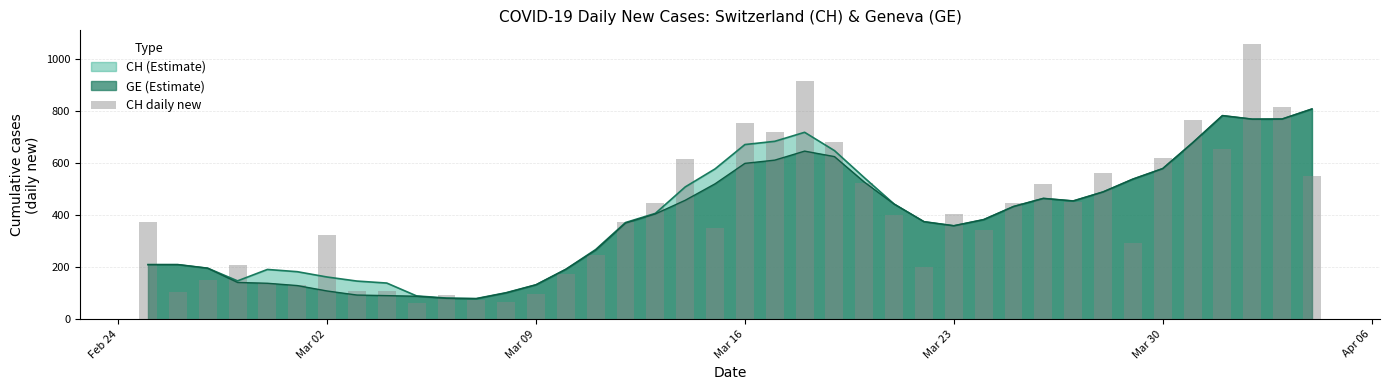

What is the smallest value displayed?

63